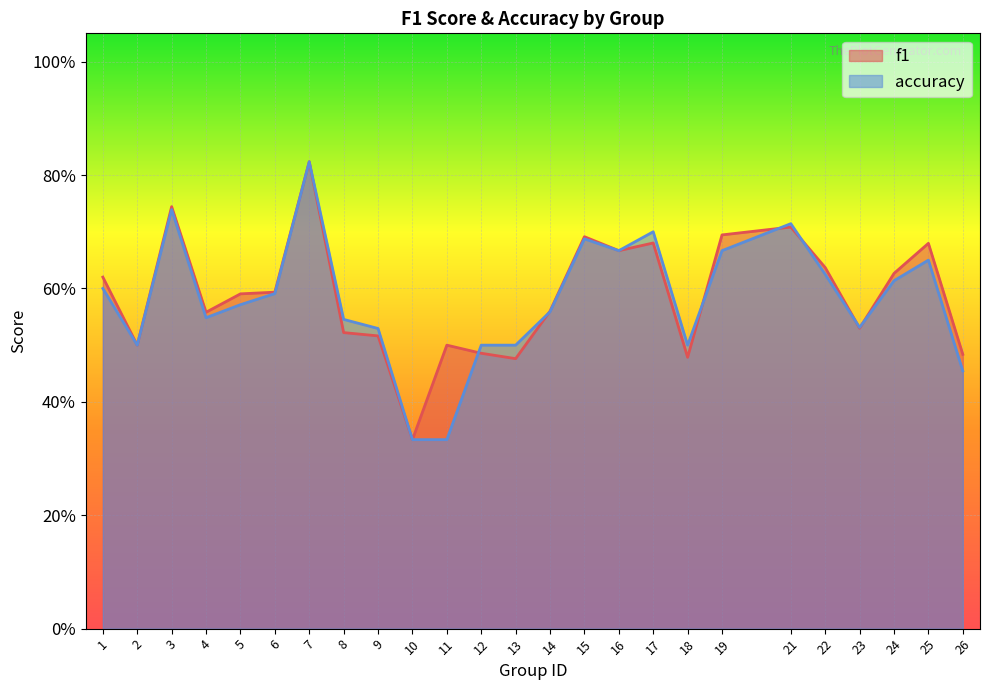

Reading left to right, transcribe all the data shown in this chart.

f1: 0.6	0.5	0.7	0.6	0.6	0.6	0.8	0.5	0.5	0.3	0.5	0.5	0.5	0.6	0.7	0.7	0.7	0.5	0.7	0.7	0.6	0.5	0.6	0.7	0.5
accuracy: 0.6	0.5	0.7	0.5	0.6	0.6	0.8	0.5	0.5	0.3	0.3	0.5	0.5	0.6	0.7	0.7	0.7	0.5	0.7	0.7	0.6	0.5	0.6	0.7	0.5